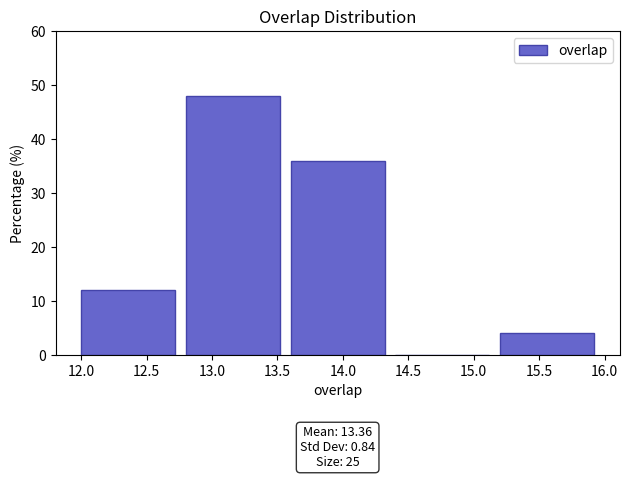

Over which range of the x-axis is the bar tallest?

12.8 to 13.6